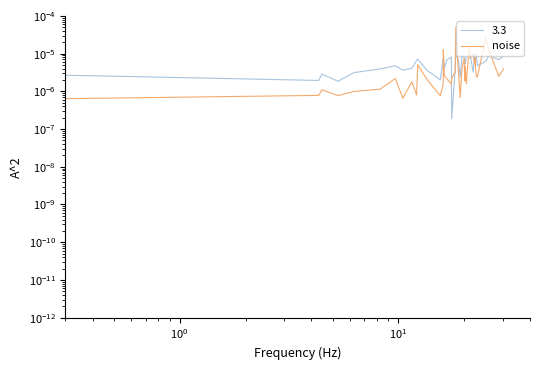

How many interior local valleys (lower than both neighbors) does the data have?

12